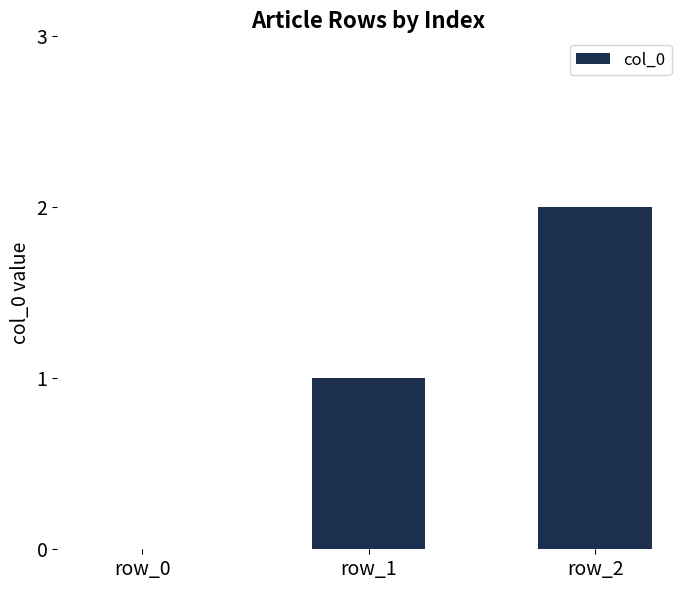

What value does the data have at row_2?

2